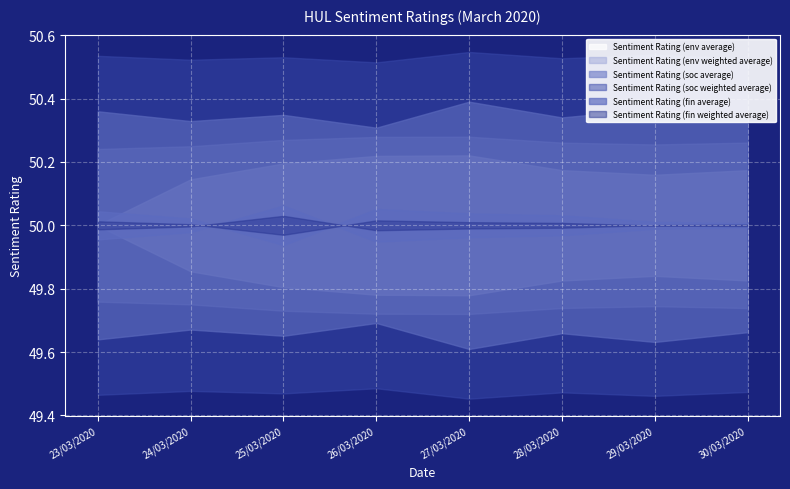

What is the sum of all Sentiment Rating (env weighted average) values?

402.1